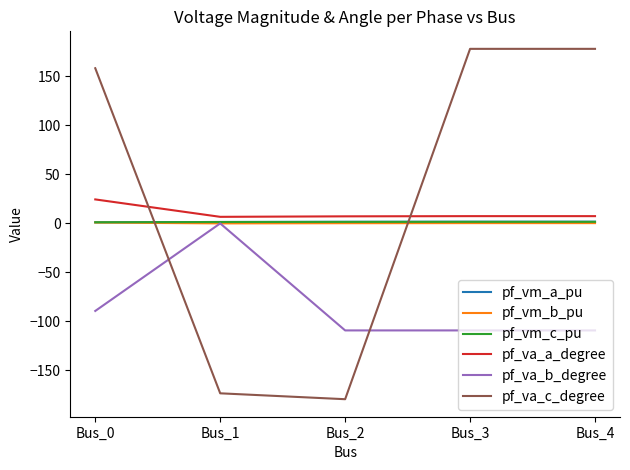

Which label corresponds to the smallest value in the chart?

Bus_2